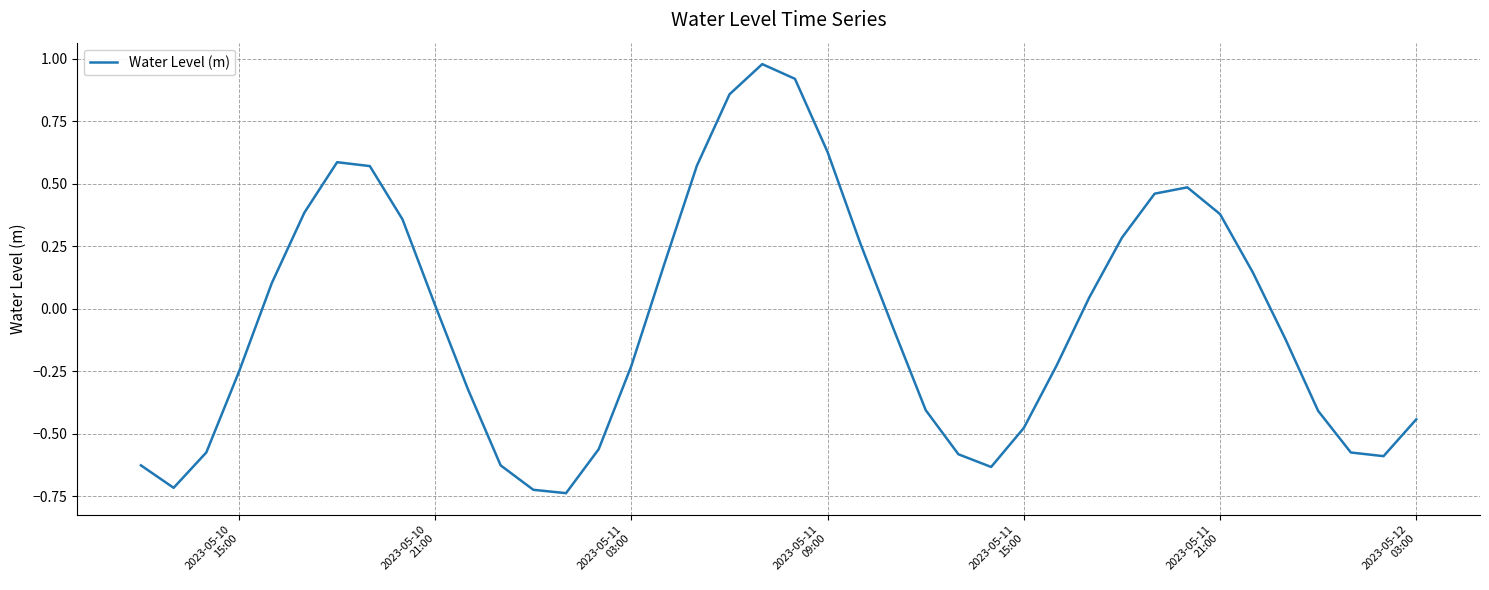

What is the difference between the maximum and minimum values?

1.7